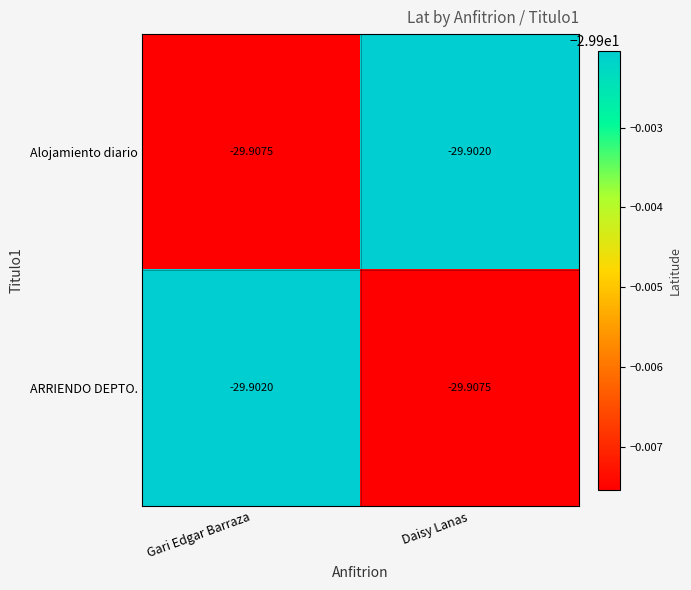

Is the value of ARRIENDO DEPTO. at Daisy Lanas greater than the value of Alojamiento diario at Daisy Lanas?

No